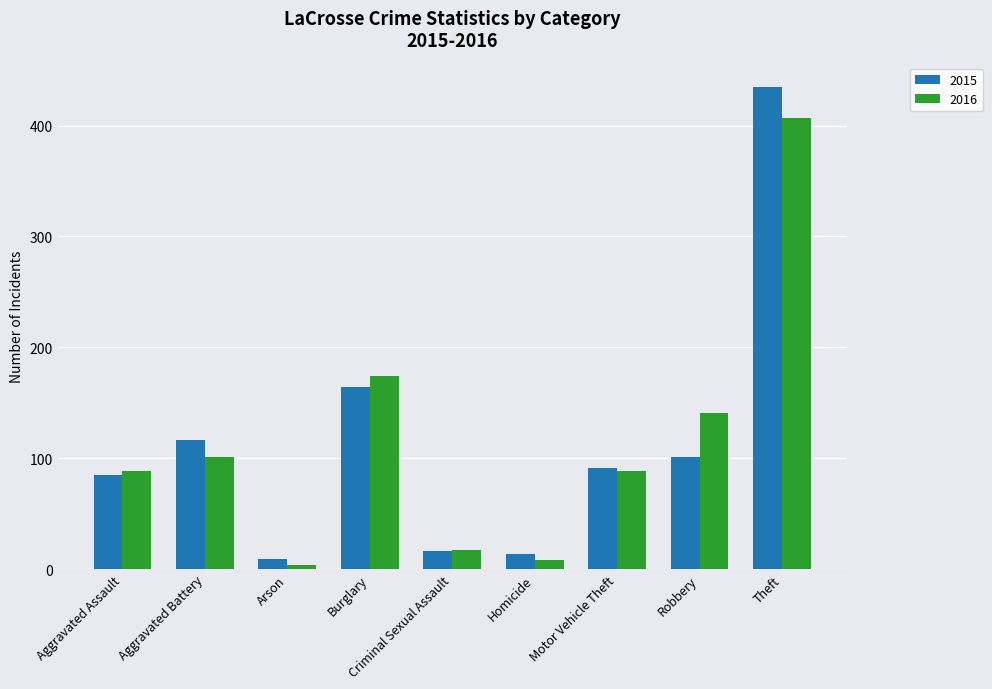

Which series has the widest spread of values?

2015